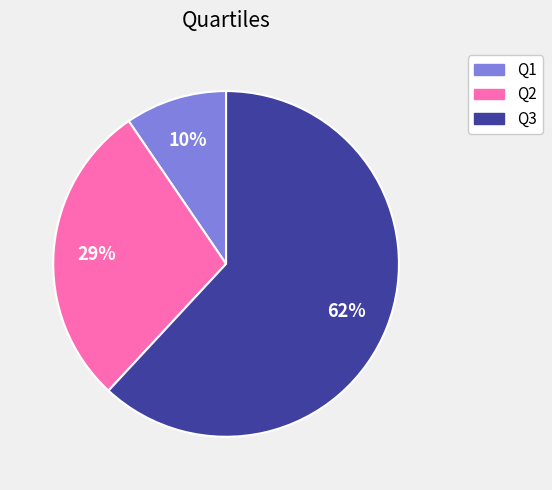

Between Q1 and Q2, which is larger?

Q2